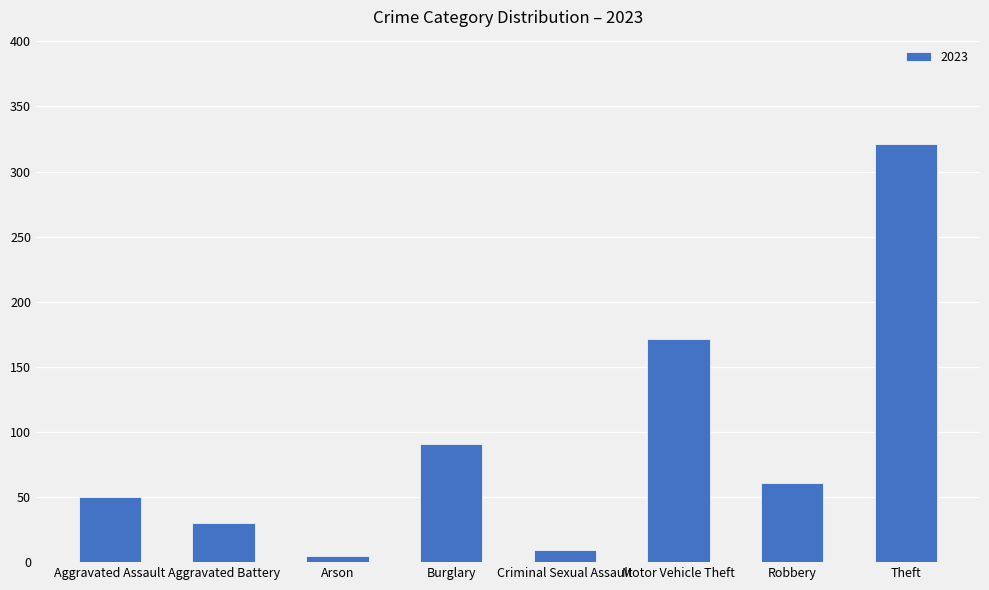

At which label is the value closest to 163?

Motor Vehicle Theft